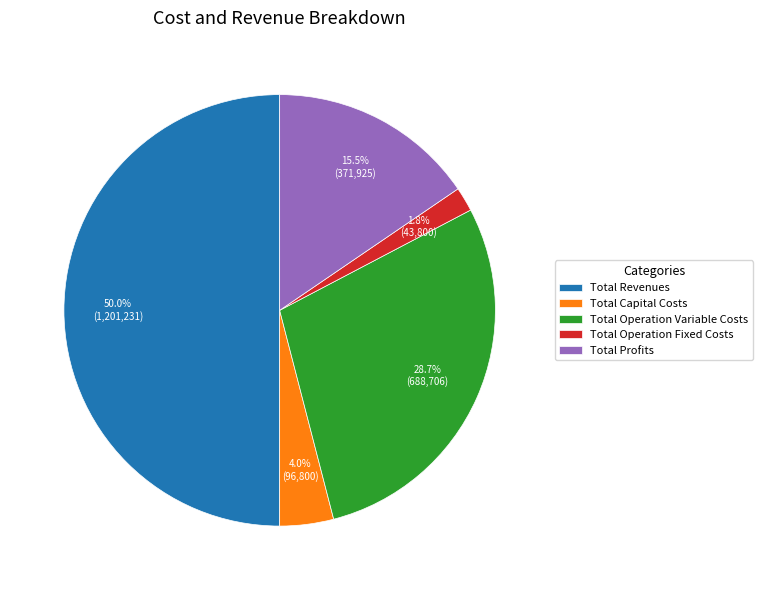

Which category accounts for the majority?

Total Revenues